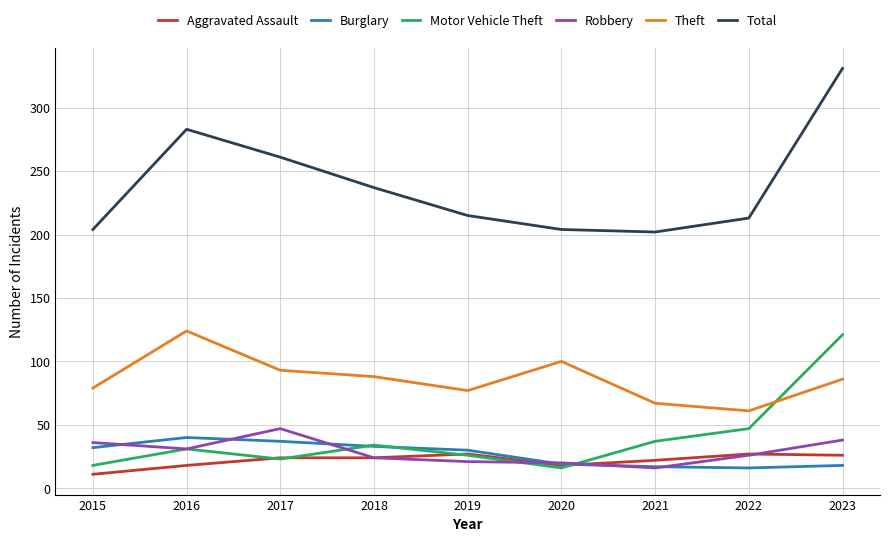

What is the greatest value displayed?

331